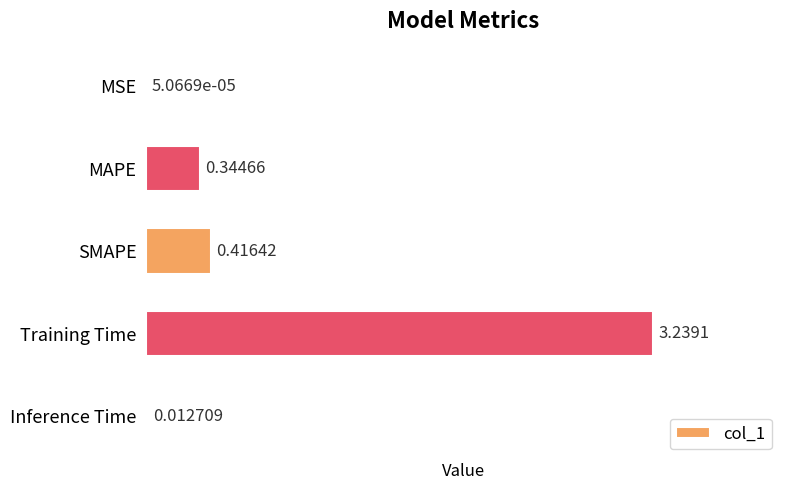

Which label corresponds to the largest value in the chart?

Training Time